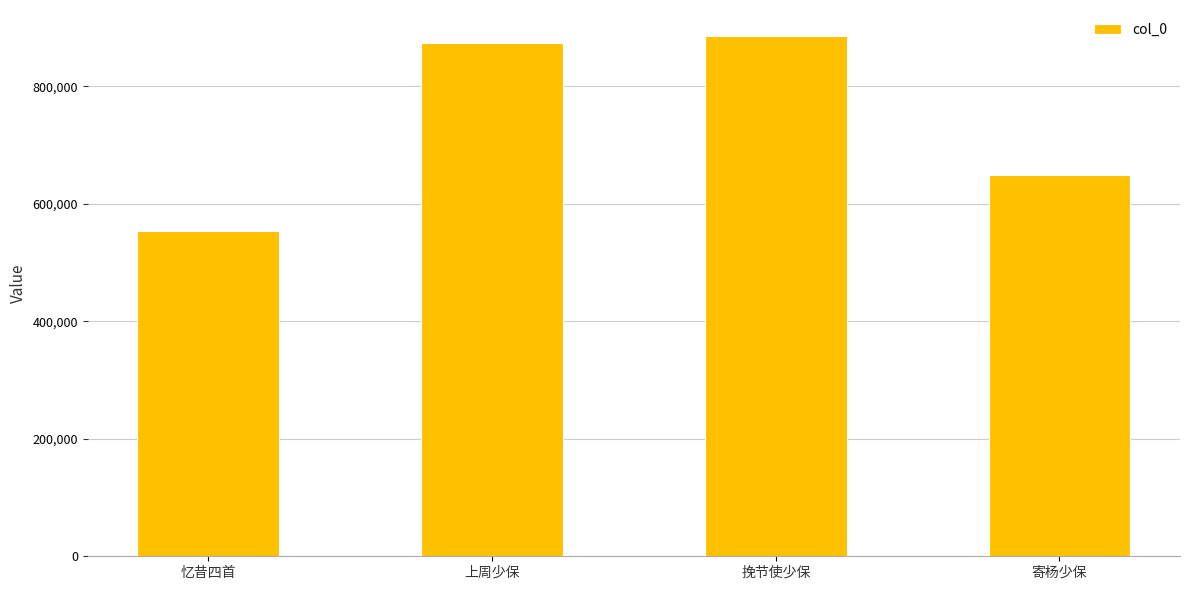

What position from the left is 寄杨少保?

4